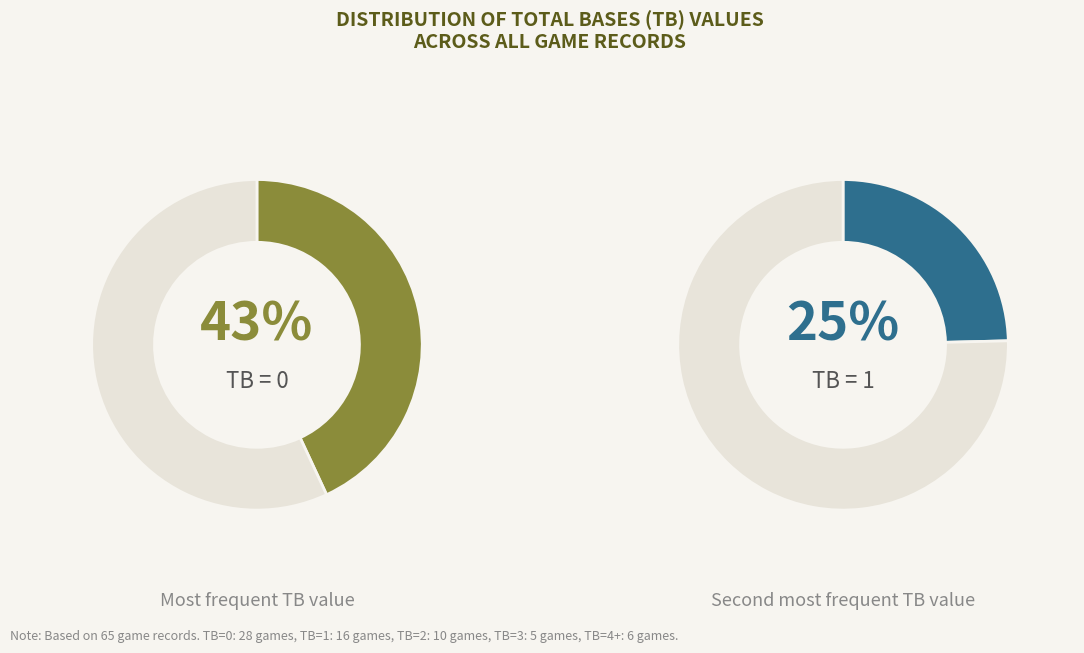

Does any single category account for the majority?

No